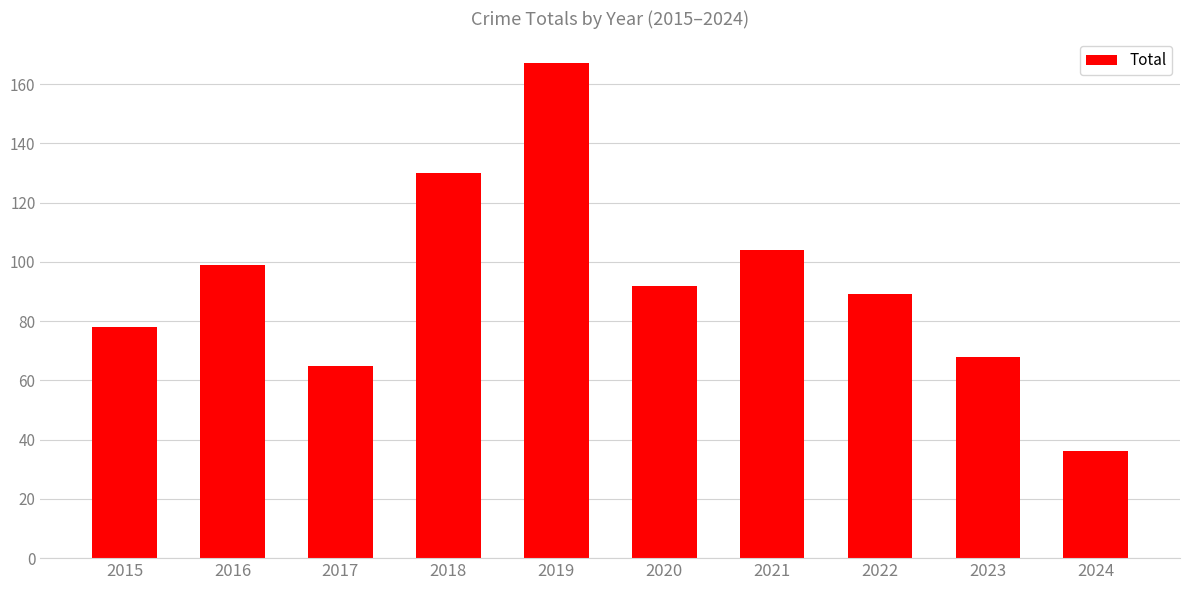

Which has a higher value, 2018 or 2022?

2018